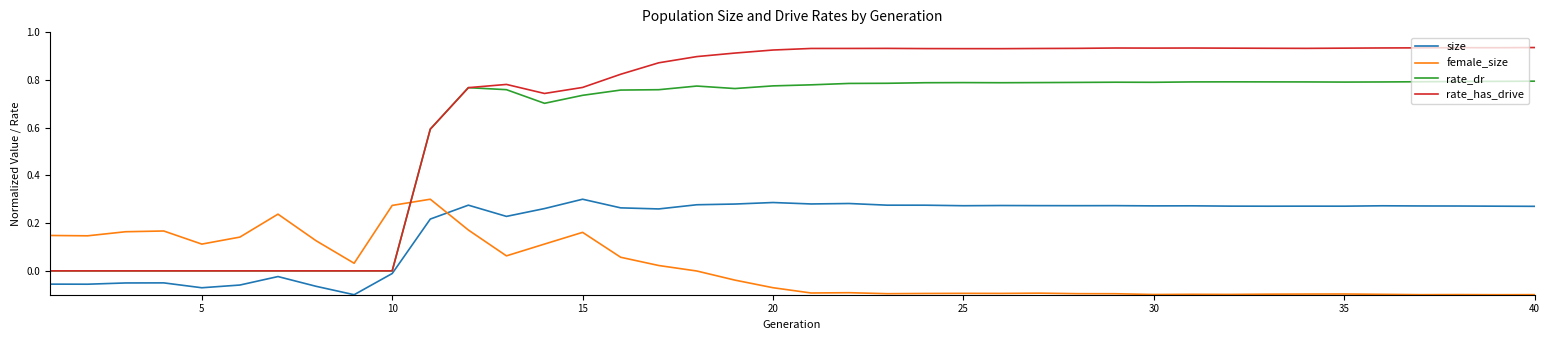

True or false: female_size and size cross at least once.

True